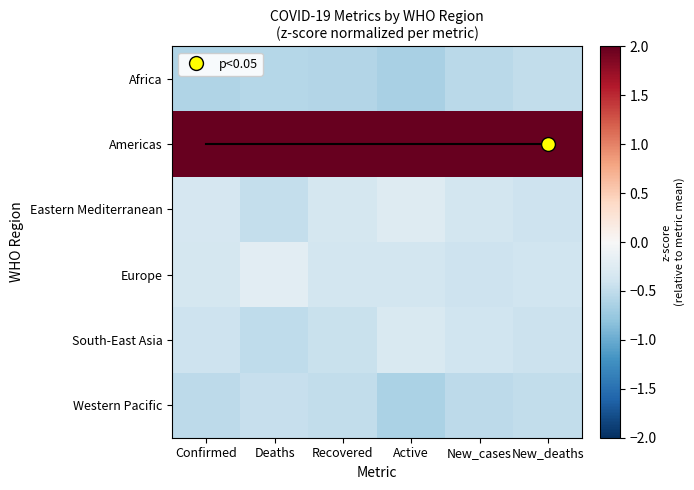

Reading right to left, what are all the values shown in this chart?

Africa: New_deaths=-0.5	New_cases=-0.5	Active=-0.7	Recovered=-0.6	Deaths=-0.6	Confirmed=-0.6
Americas: New_deaths=2.2	New_cases=2.2	Active=2.2	Recovered=2.2	Deaths=2.2	Confirmed=2.2
Eastern Mediterranean: New_deaths=-0.4	New_cases=-0.4	Active=-0.3	Recovered=-0.4	Deaths=-0.5	Confirmed=-0.3
Europe: New_deaths=-0.4	New_cases=-0.4	Active=-0.4	Recovered=-0.4	Deaths=-0.2	Confirmed=-0.3
South-East Asia: New_deaths=-0.4	New_cases=-0.4	Active=-0.3	Recovered=-0.4	Deaths=-0.5	Confirmed=-0.4
Western Pacific: New_deaths=-0.5	New_cases=-0.5	Active=-0.6	Recovered=-0.5	Deaths=-0.5	Confirmed=-0.5